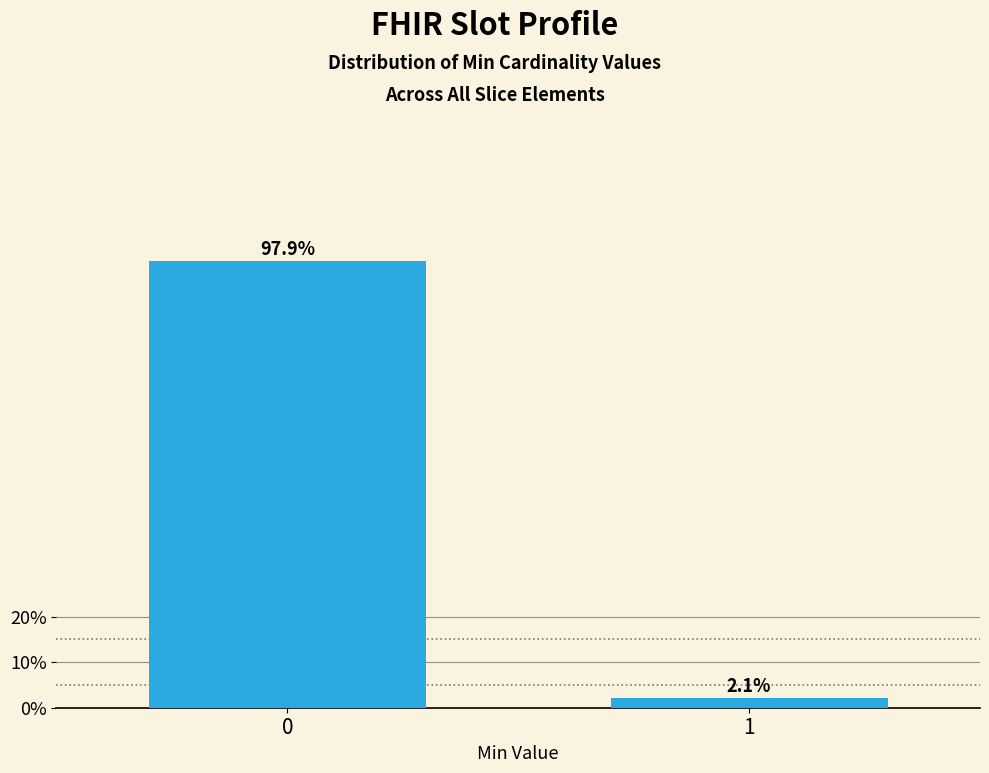

Are the bars horizontal?

No